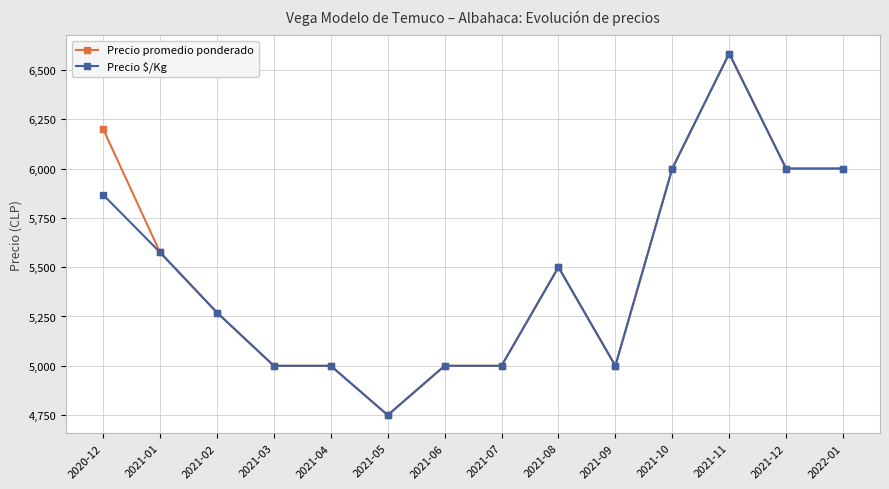

Read the Precio promedio ponderado value at 2021-11, to the nearest 100.

6600